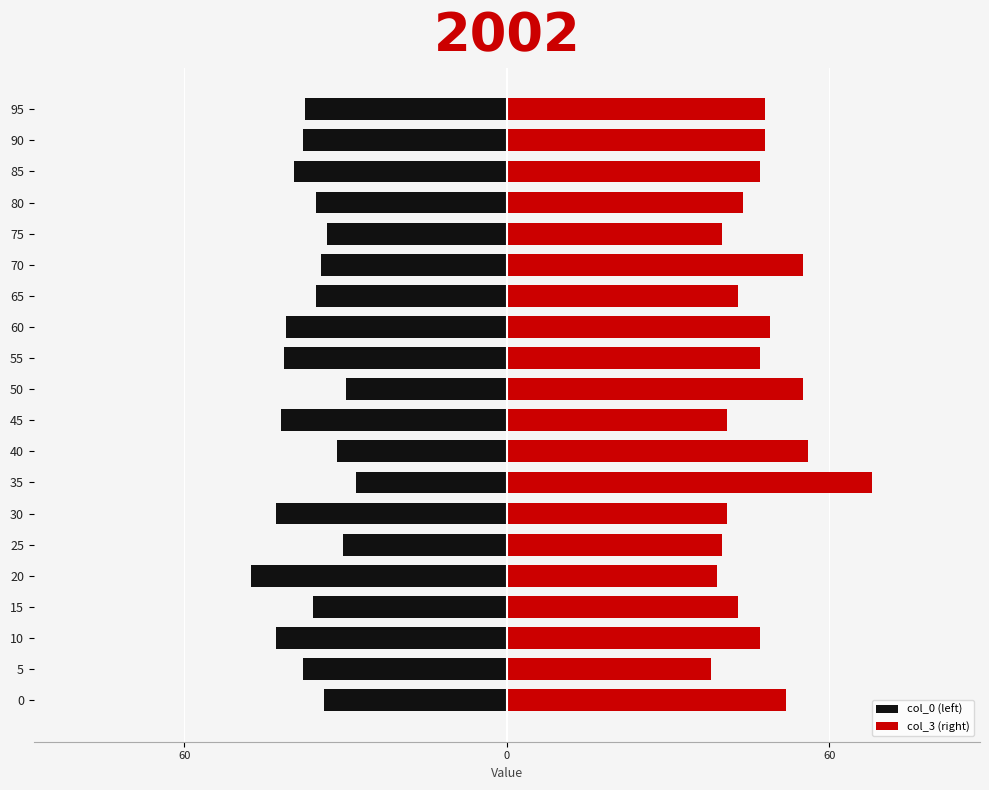

What is the sum of all col_3 (right) values?

941.0